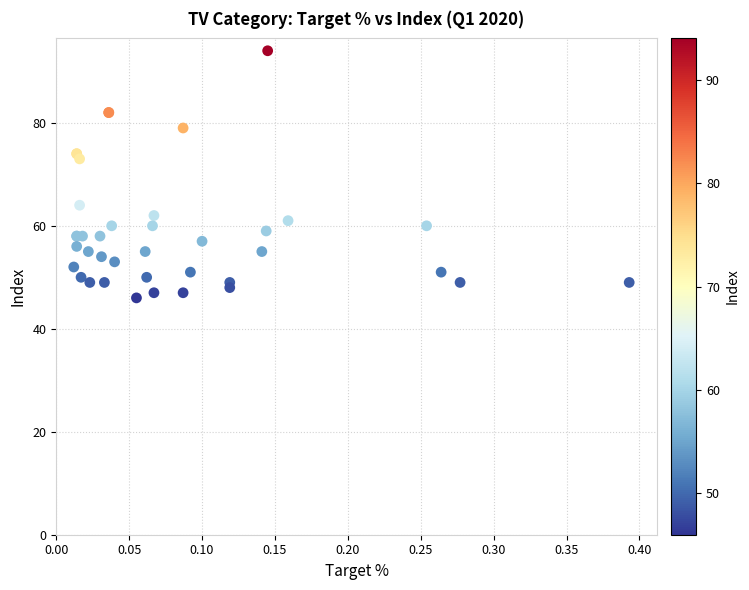

What Y value in the scatter plot is closest to 70?

73